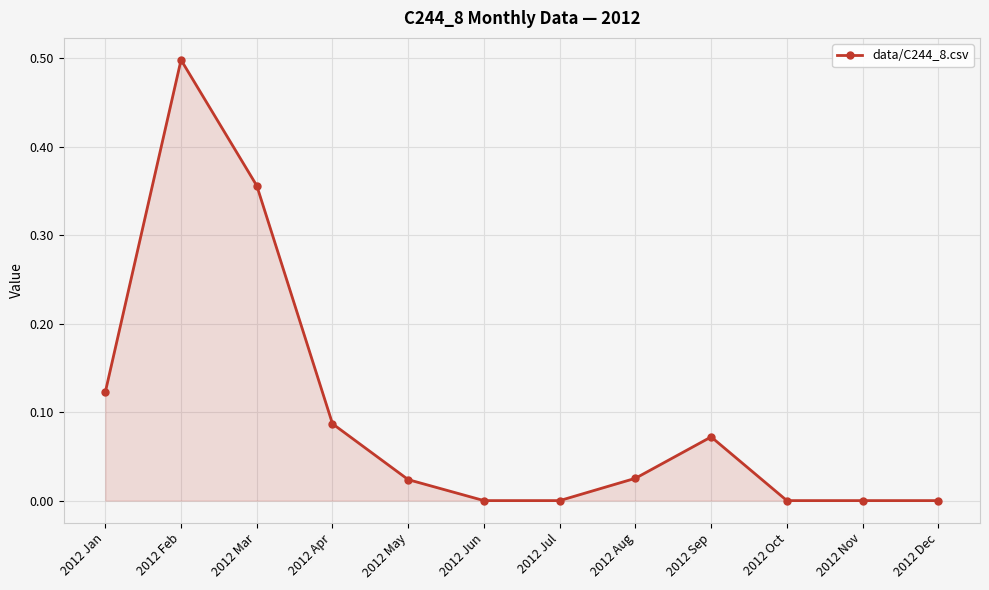

Is it true that the value at 2012 Sep is 0.0?

False